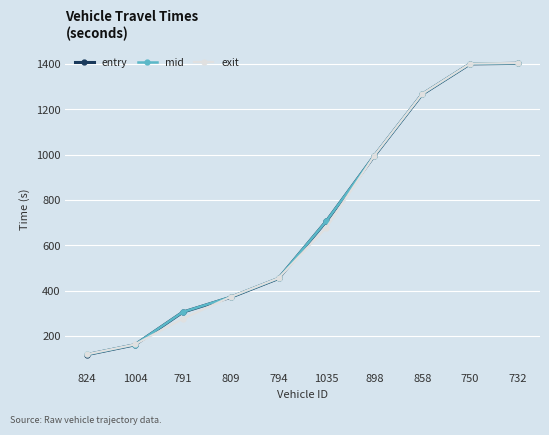

What is the value of the exit point at the 3rd from the left?

275.8